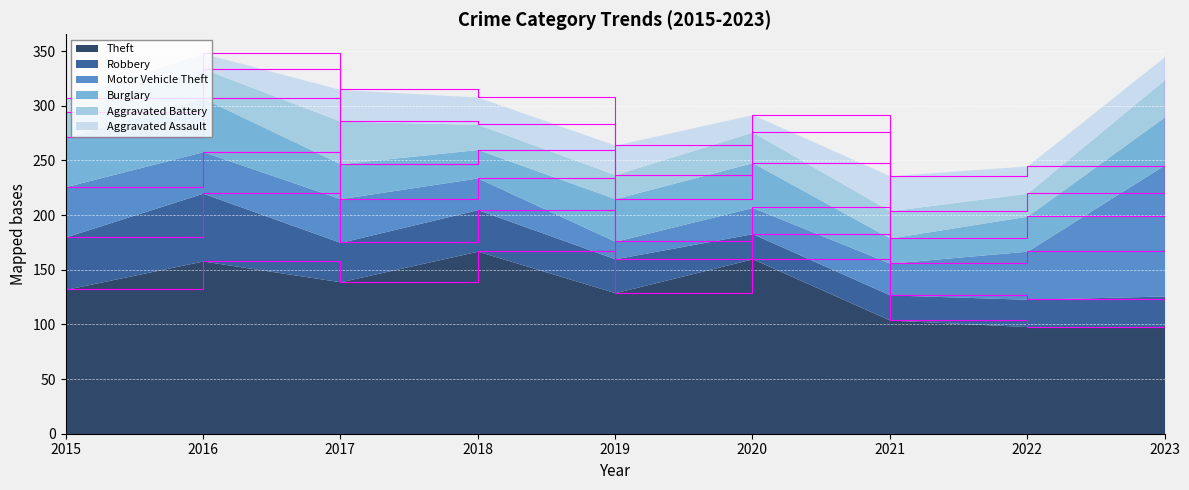

How many lines are shown in the chart?

6